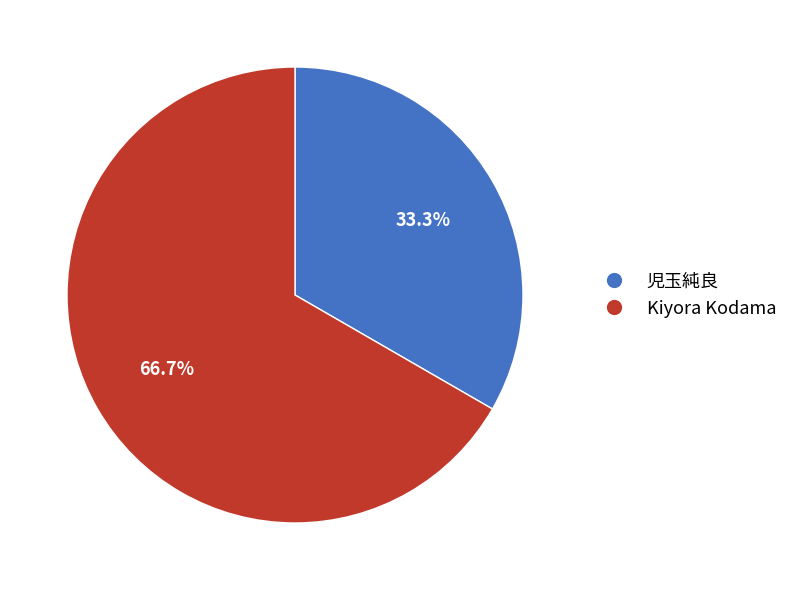

To the nearest percent, what is the difference between the 児玉純良 and Kiyora Kodama slice percentages?

33%